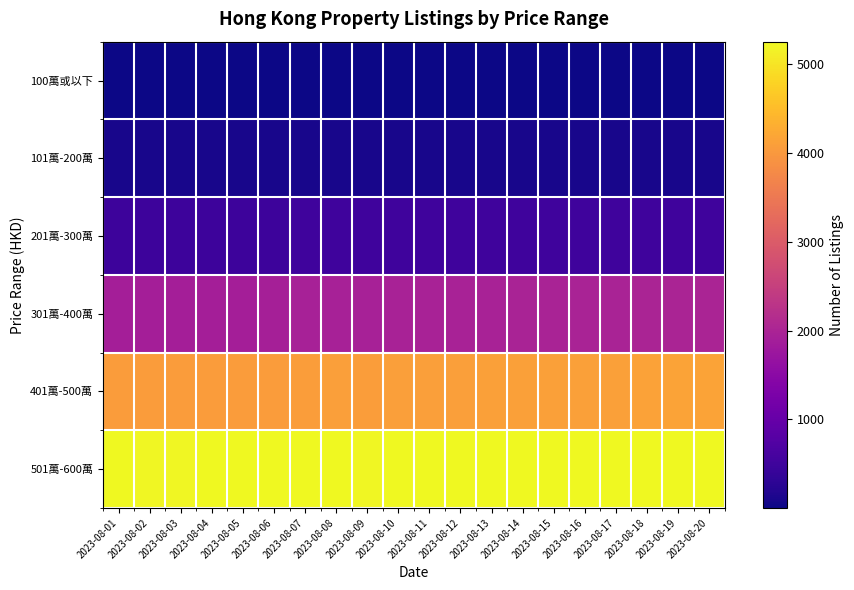

At which category is the sum across all series the highest?

2023-08-20